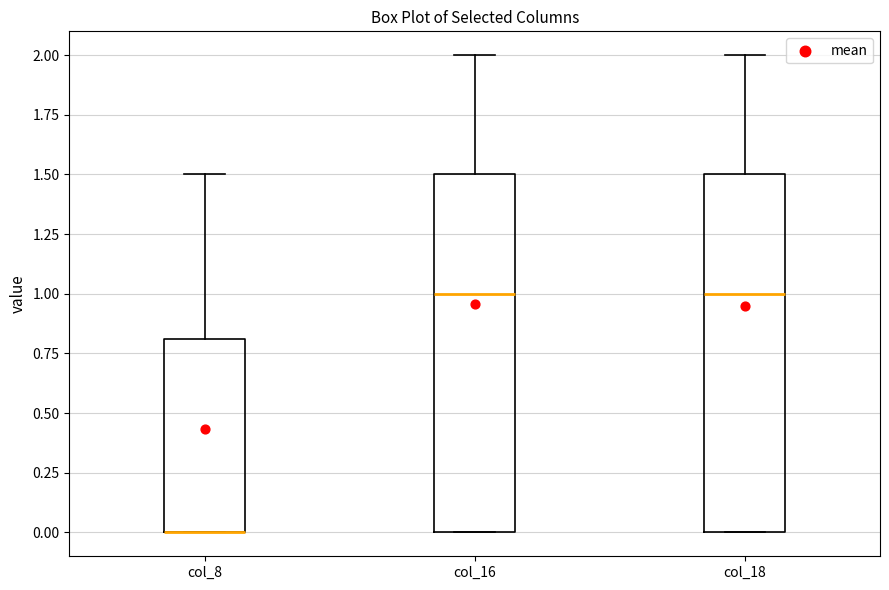

Reading left to right, transcribe this box plot: for each box, give where its median line is, the range the box spans, and where its two whiskers end, as read against the y-axis. The values are not printed on the chart, so give them approximately, as read against the axis.

col_8: median 0.0 (drawn on the box's lower edge), box 0.0 to 0.8, whiskers 0.0 to 1.5
col_16: median 1.0, box 0.0 to 1.5, whiskers 0.0 to 2.0
col_18: median 1.0, box 0.0 to 1.5, whiskers 0.0 to 2.0